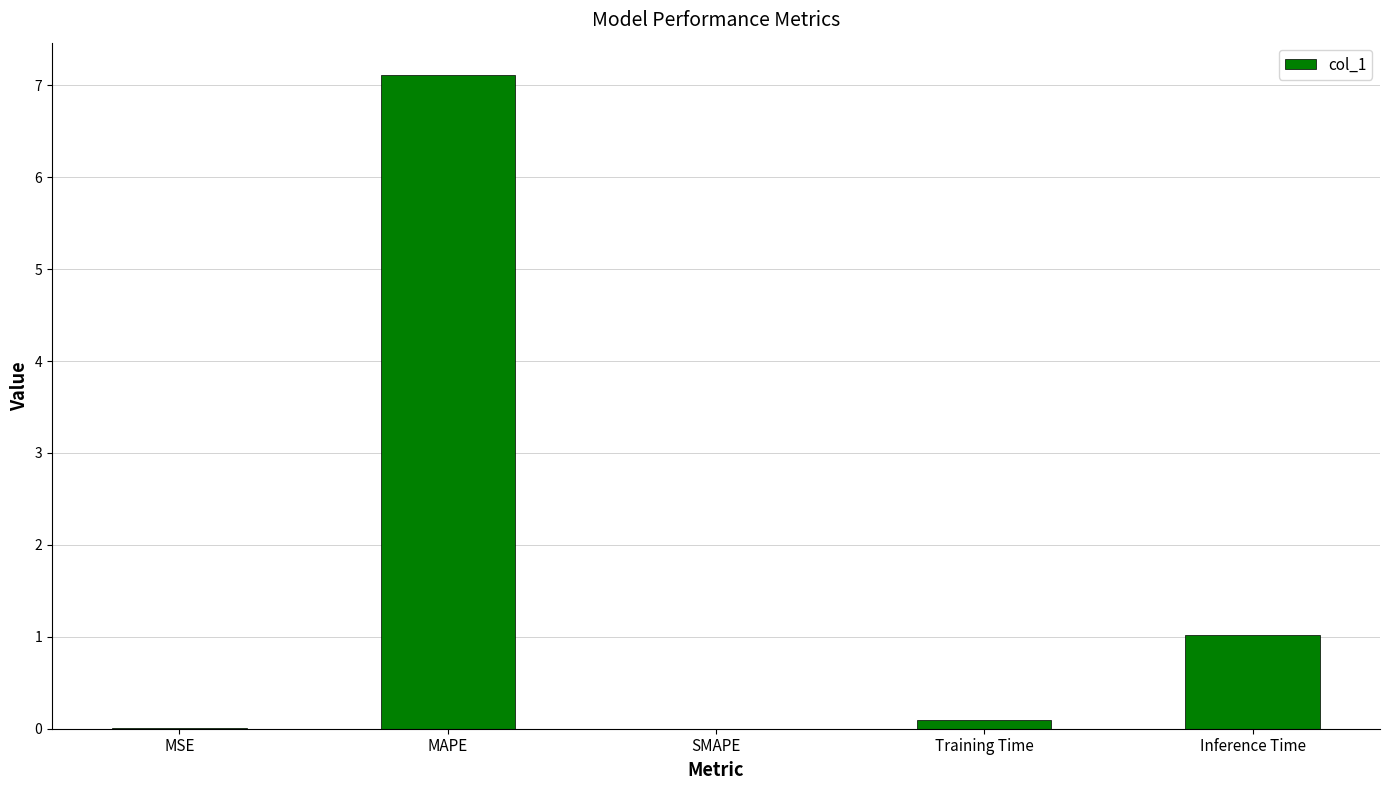

Which label corresponds to the largest value in the chart?

MAPE